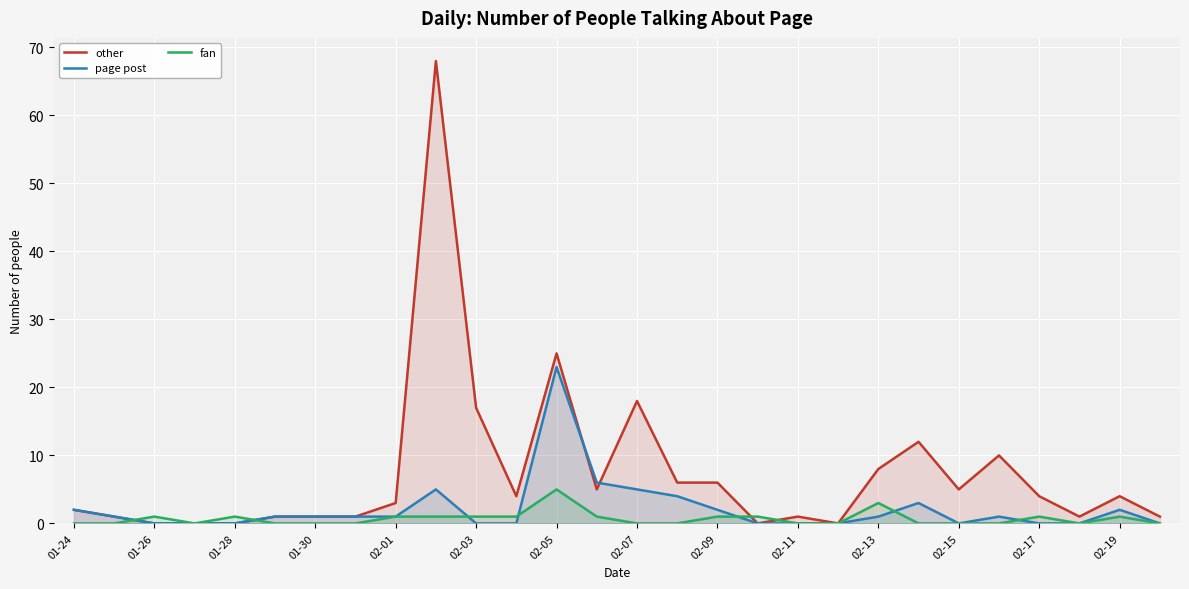

At which label does page post reach its peak?

02-05